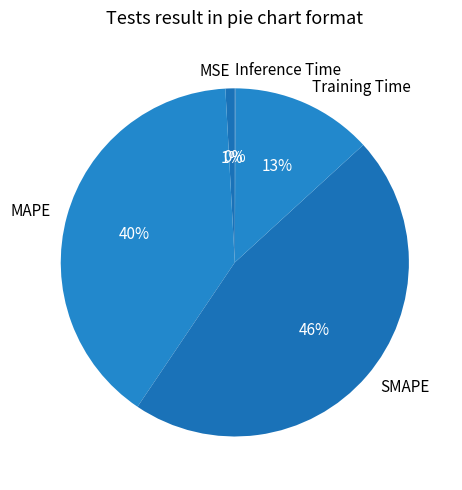

Which has a higher value, SMAPE or MAPE?

SMAPE